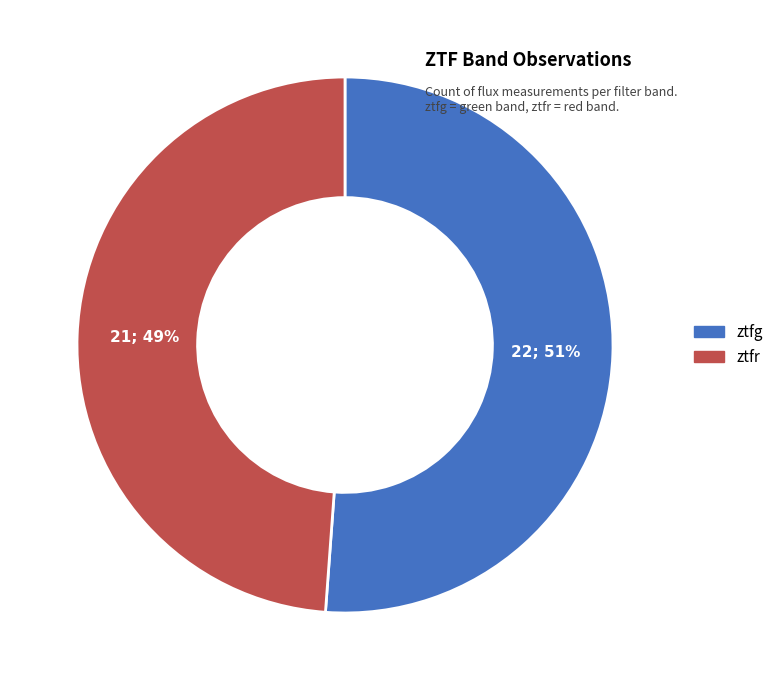

To the nearest percent, what percentage of the pie is ztfg?

51%